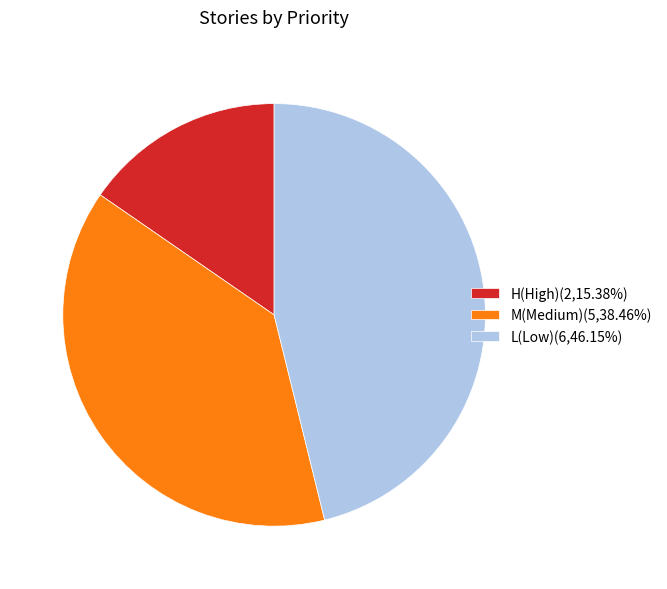

Approximately how many times larger is the value at M(Medium)(5,38.46%) compared to L(Low)(6,46.15%)?

0.8